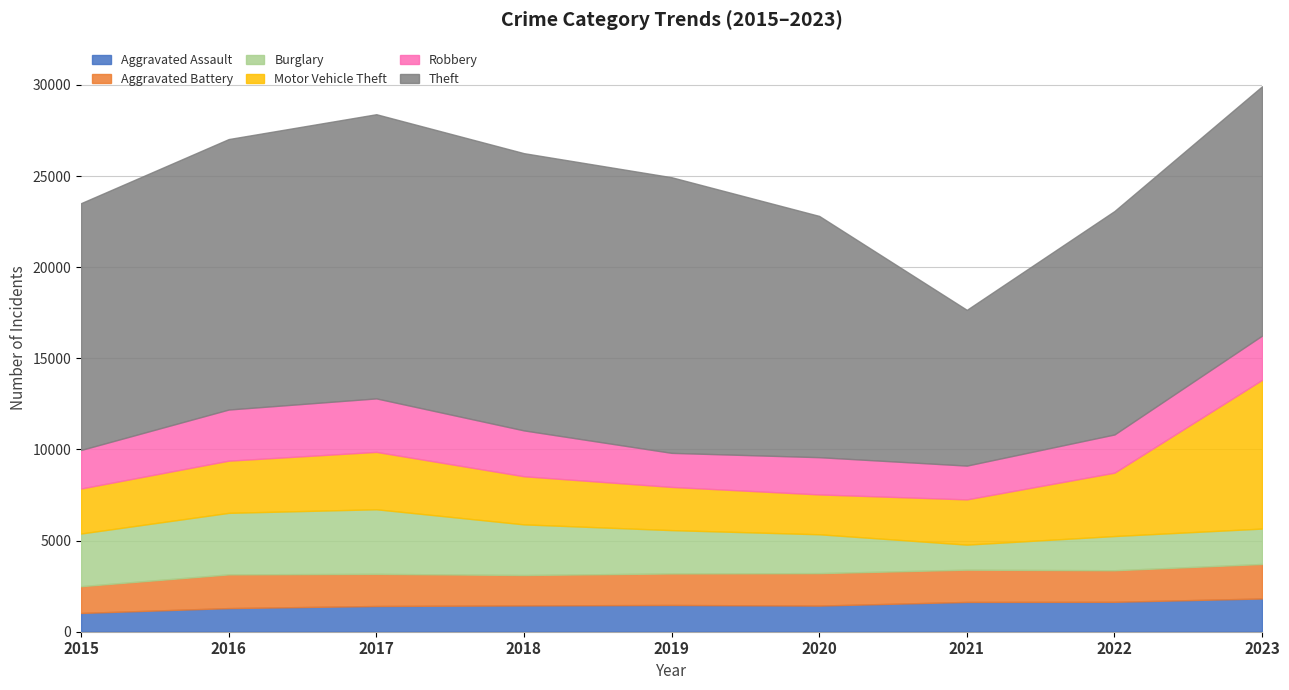

At which category does Aggravated Assault reach its first local peak?

2019